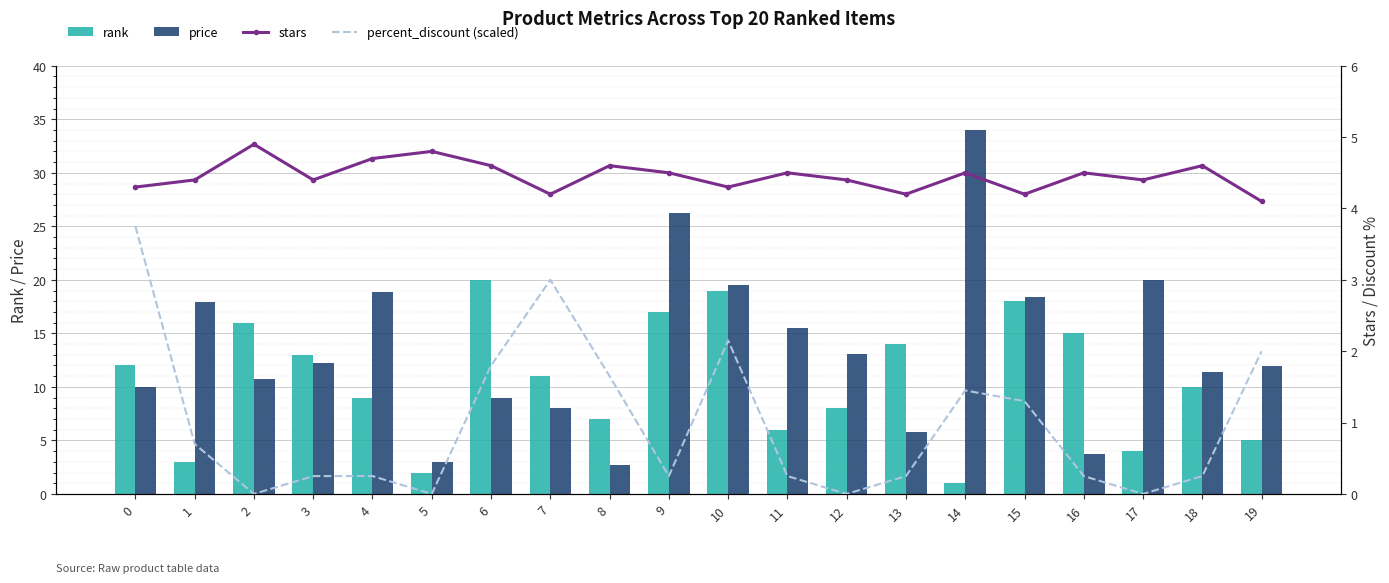

What is the difference between the rank values at 5 and 12?

6.0